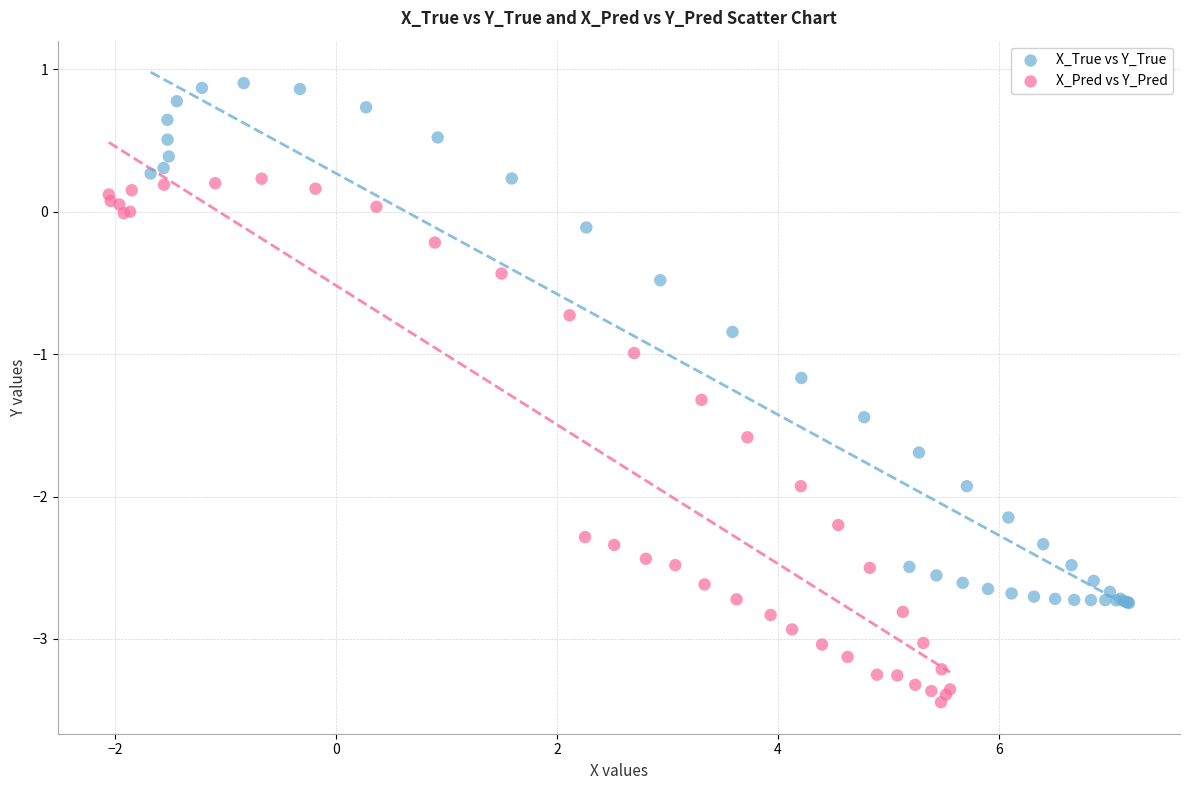

Which series contains the highest Y value?

X_True vs Y_True